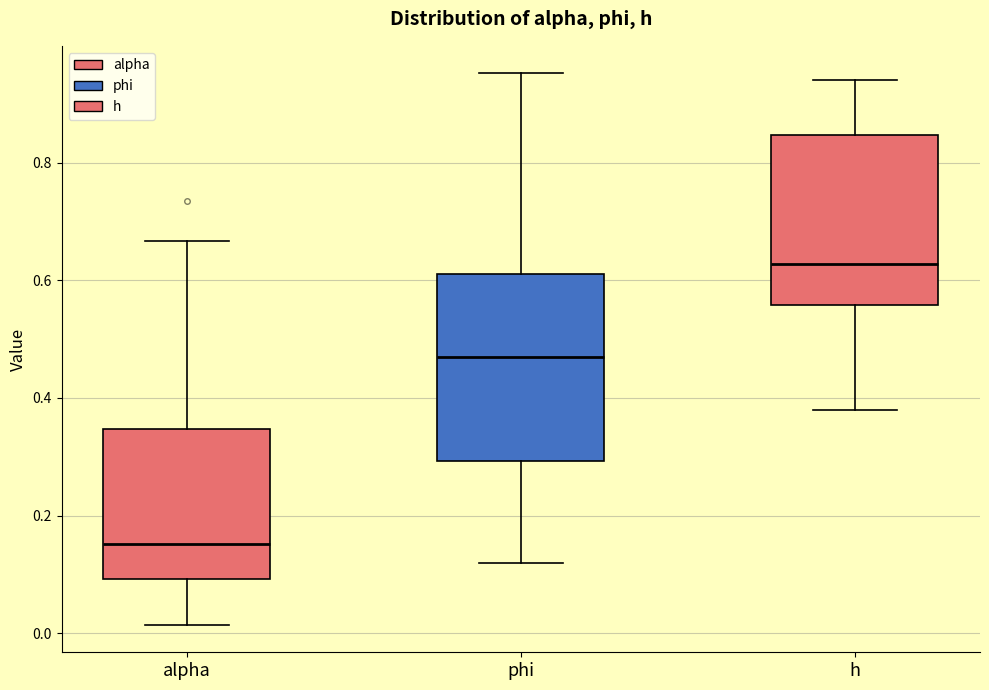

Which box's median line is the highest?

h